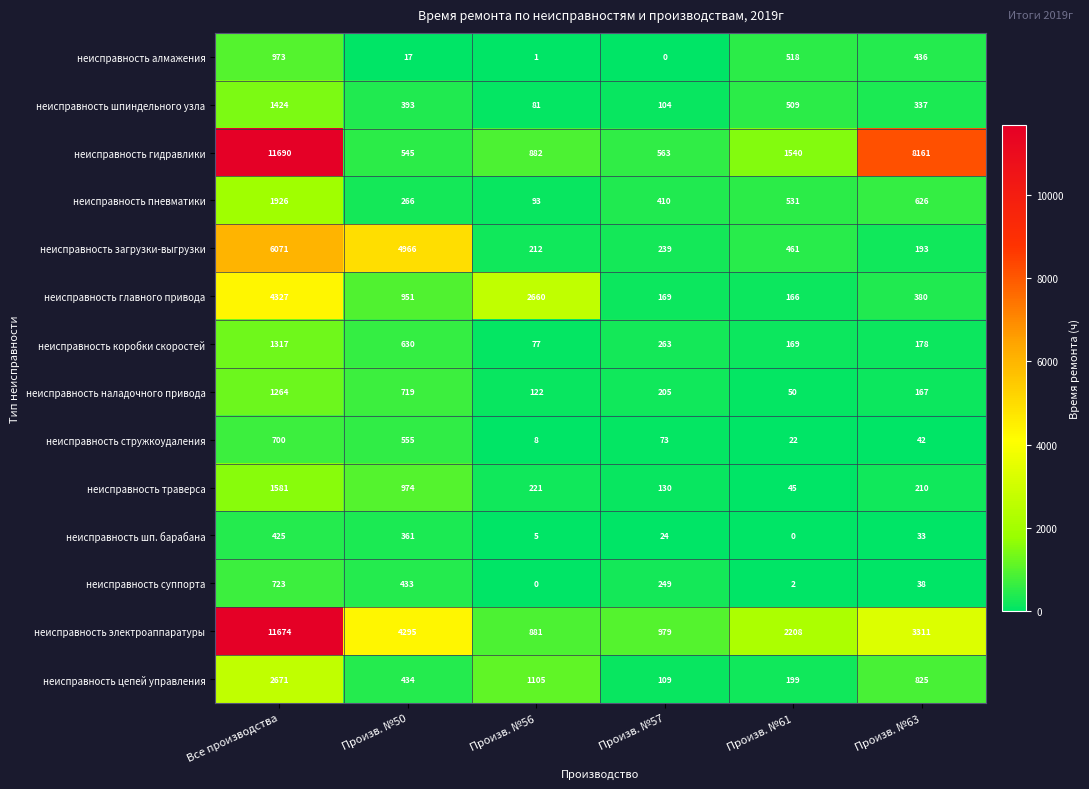

Is it true that неисправность алмажения equals 1302 at Все производства?

False